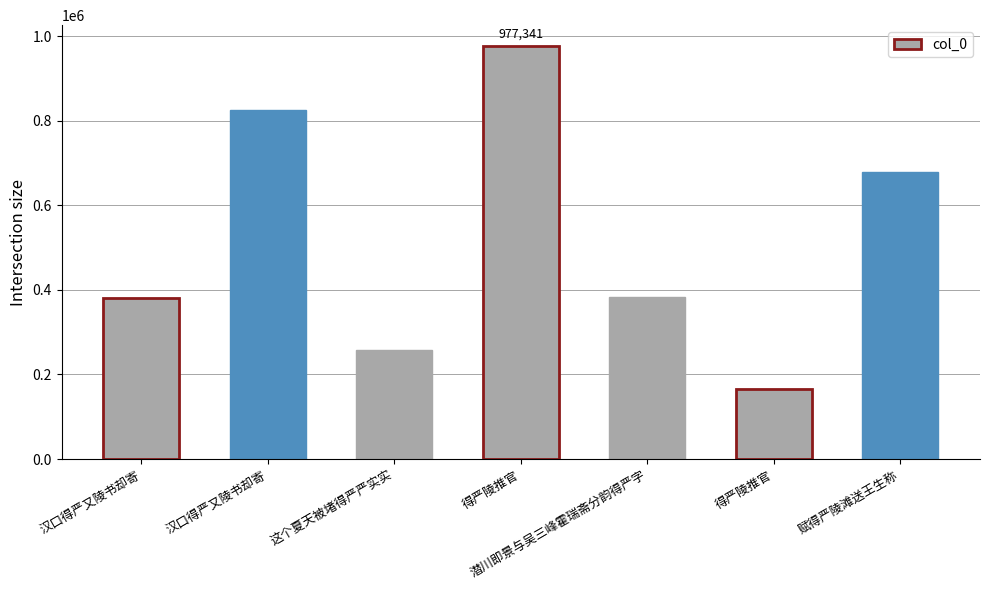

What is the sum of all values?

3669881